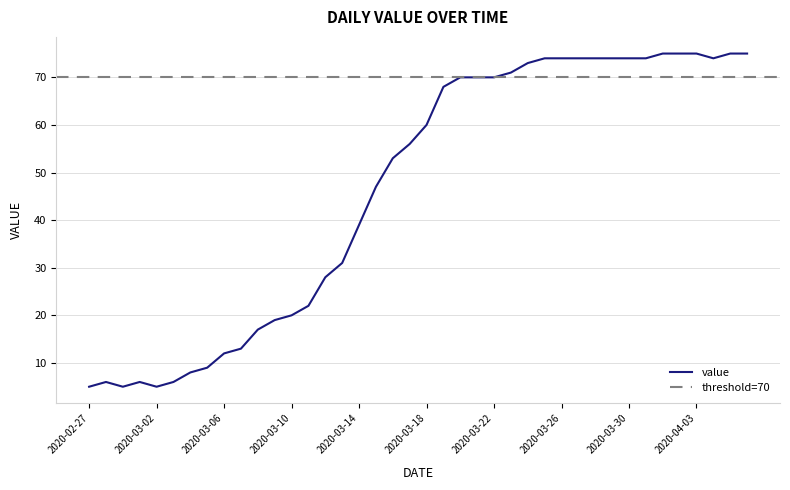

True or false: there are more than 1 points higher than both neighbors.

True